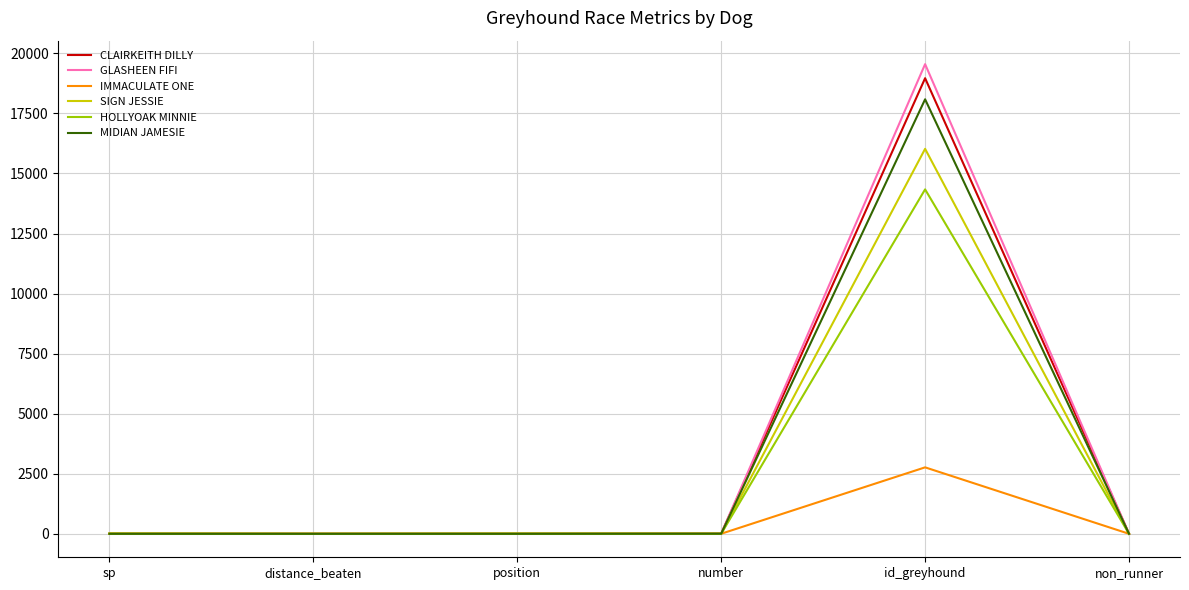

Which series has the largest range (max minus min)?

GLASHEEN FIFI